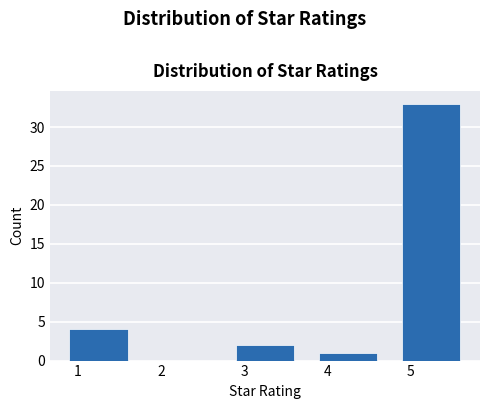

Reading left to right, transcribe this chart: for each bar, give the range it covers on the x-axis and its height. Neither the bar edges nor the heights are printed on the chart, so give them approximately, as read against the axes.

0.75 to 1.75: 4
1.75 to 2.75: 0
2.75 to 3.75: 2
3.75 to 4.75: 1
4.75 to 5.75: 33